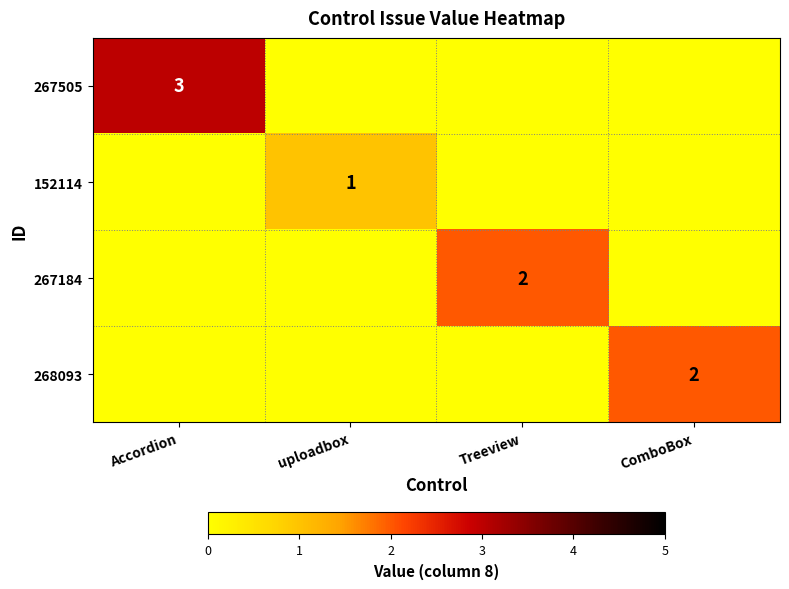

True or false: 268093 has a value of 2 at ComboBox.

True